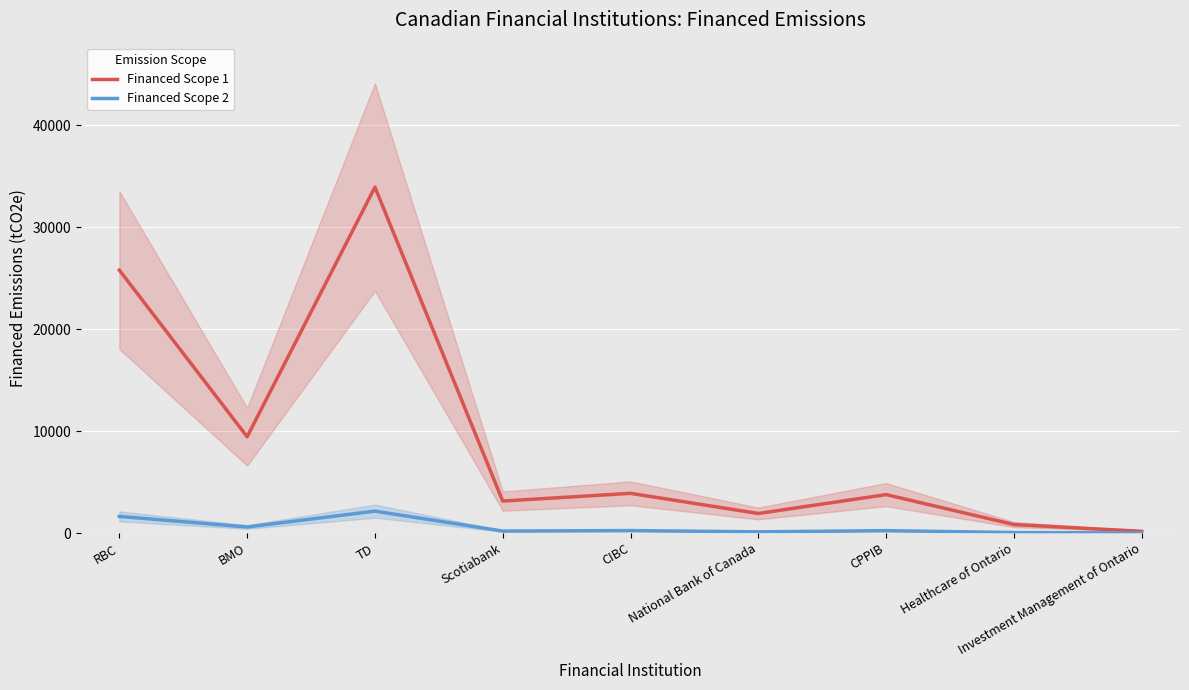

How many data points does each series have?

9